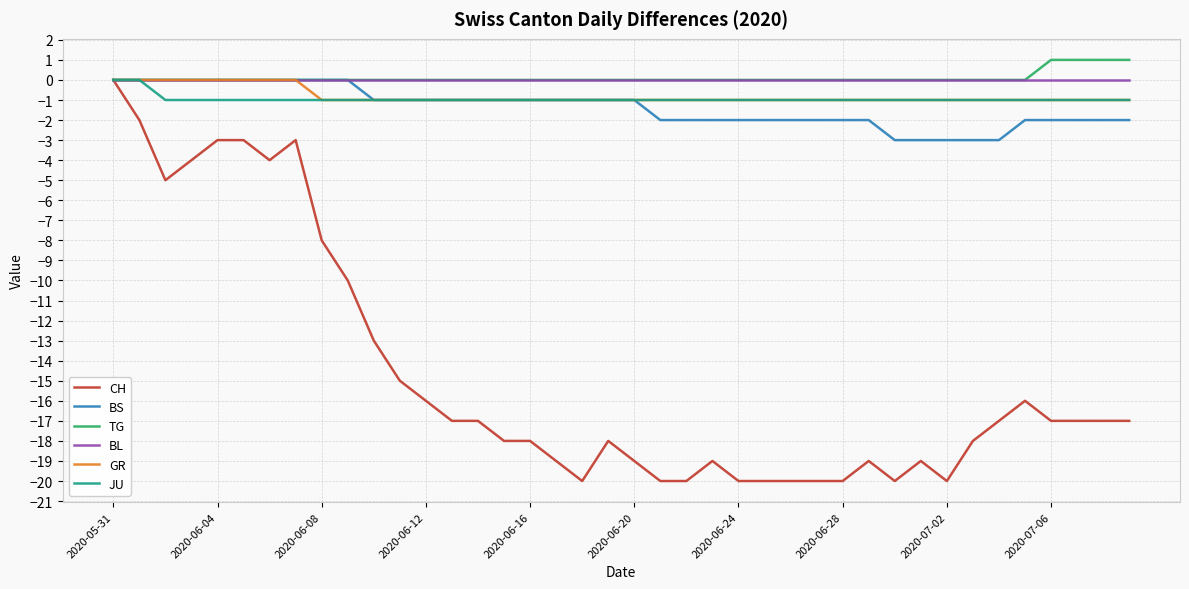

Does the chart display data point markers on the line(s)?

No